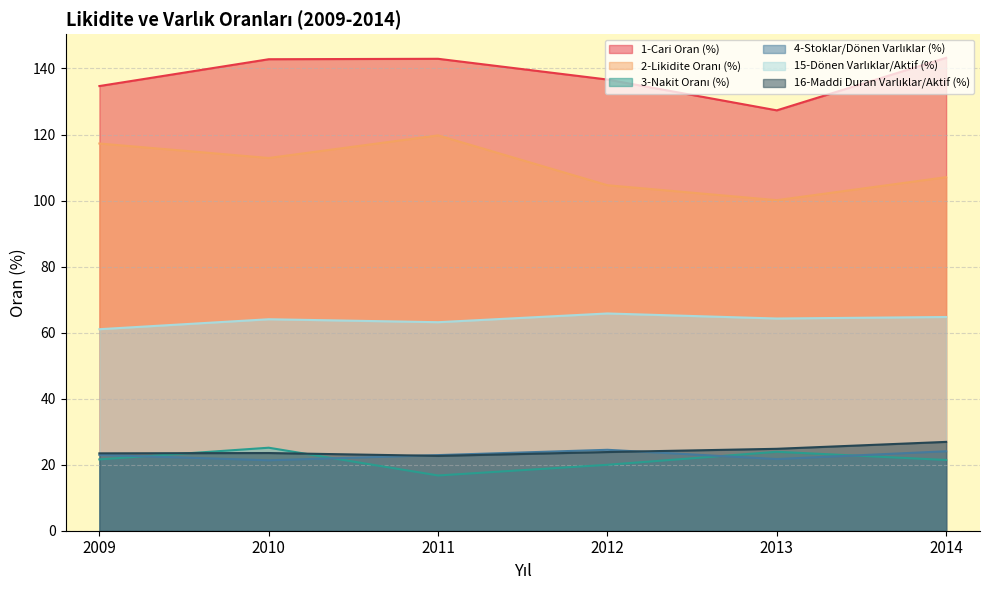

Does the chart display data point markers on the line(s)?

No